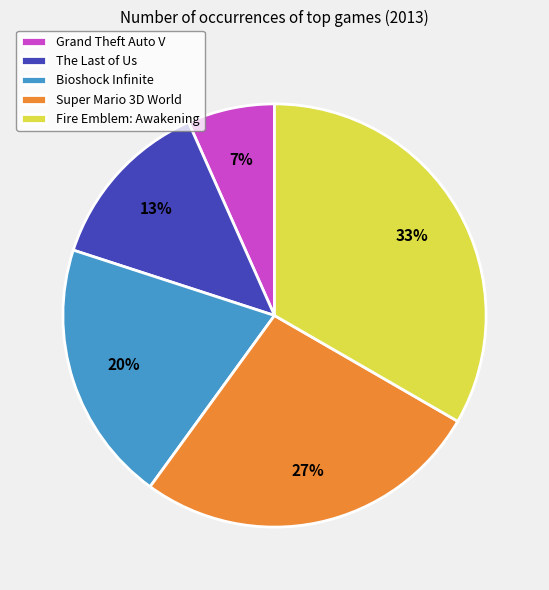

How many segments does this pie chart have?

5